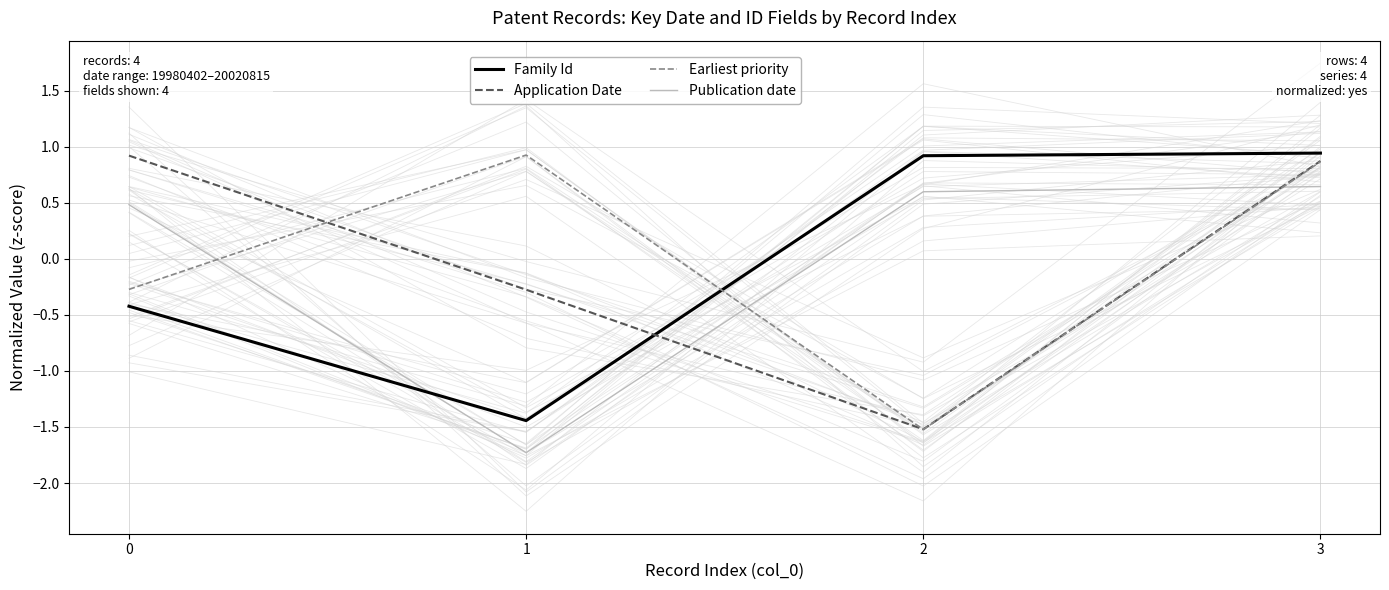

Which series has the widest spread of values?

Earliest priority